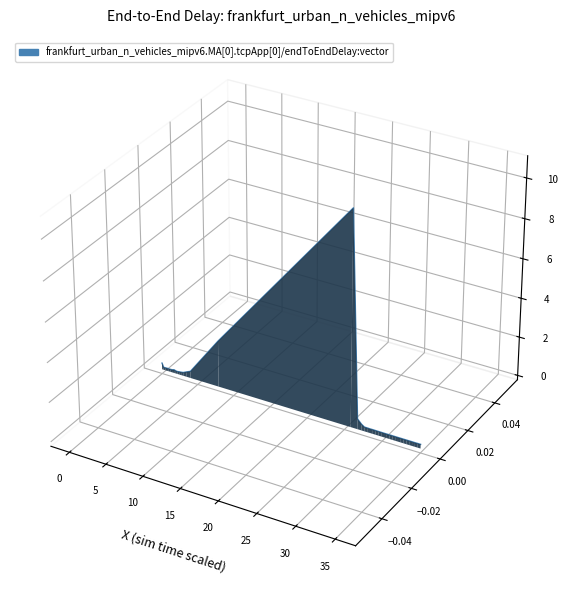

Is it true that the value at 35 is -0.0?

True